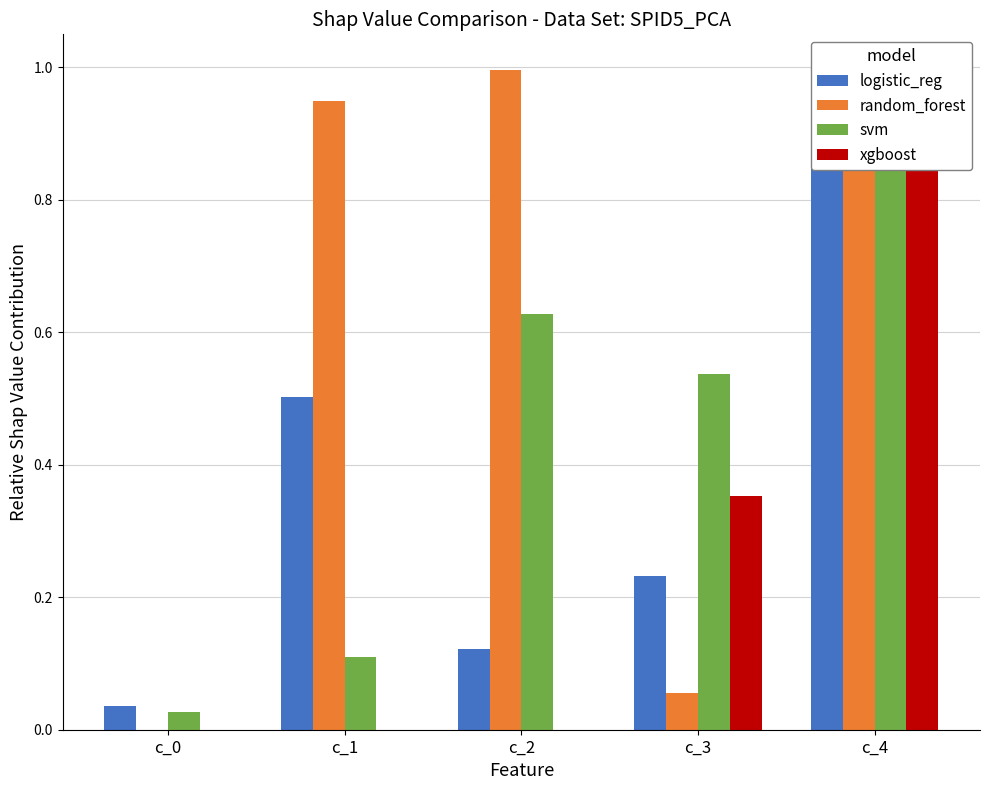

Count the number of categories in the chart.

5